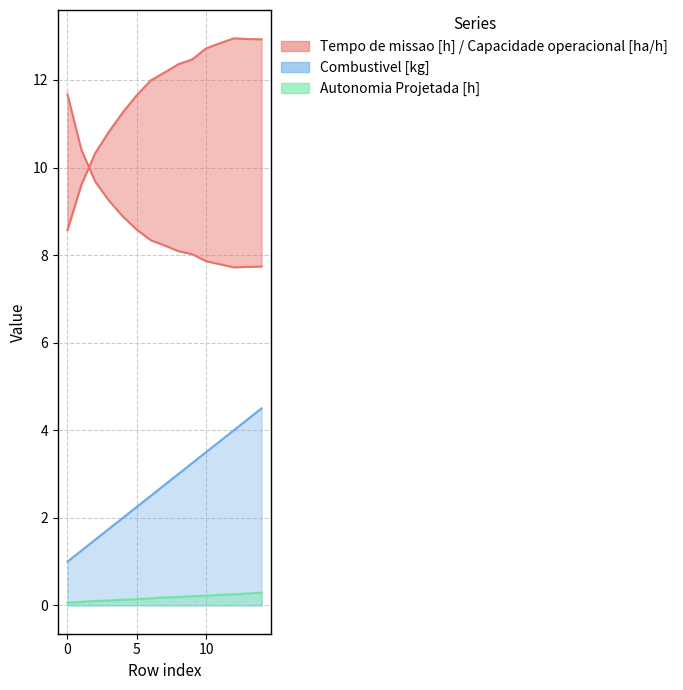

Which has a higher value, 12 or 8?

8